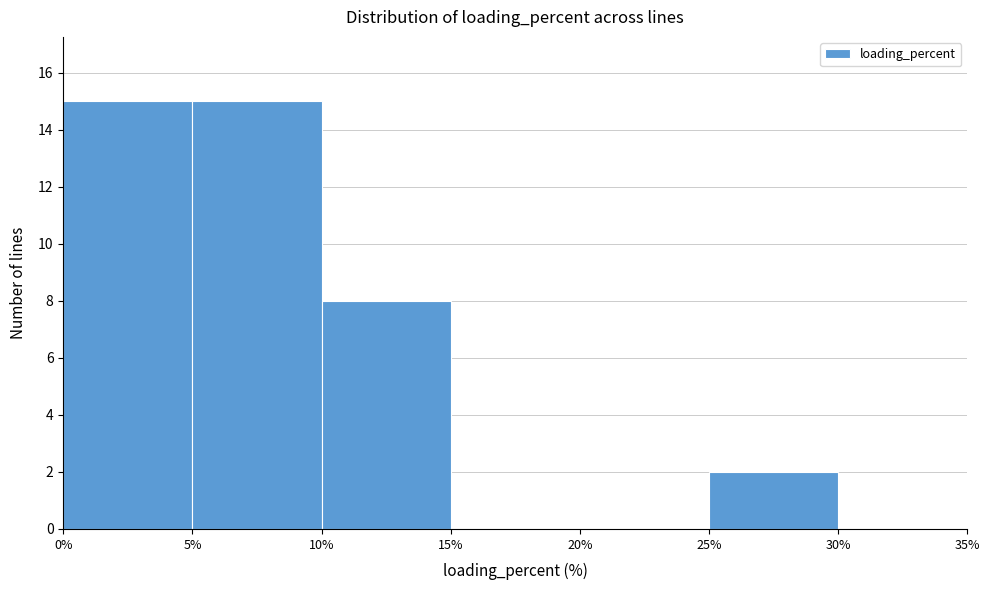

What is the height of the bar covering 25% to 30% on the x-axis? The values are not printed on the chart, so give them approximately, as read against the axis.

2